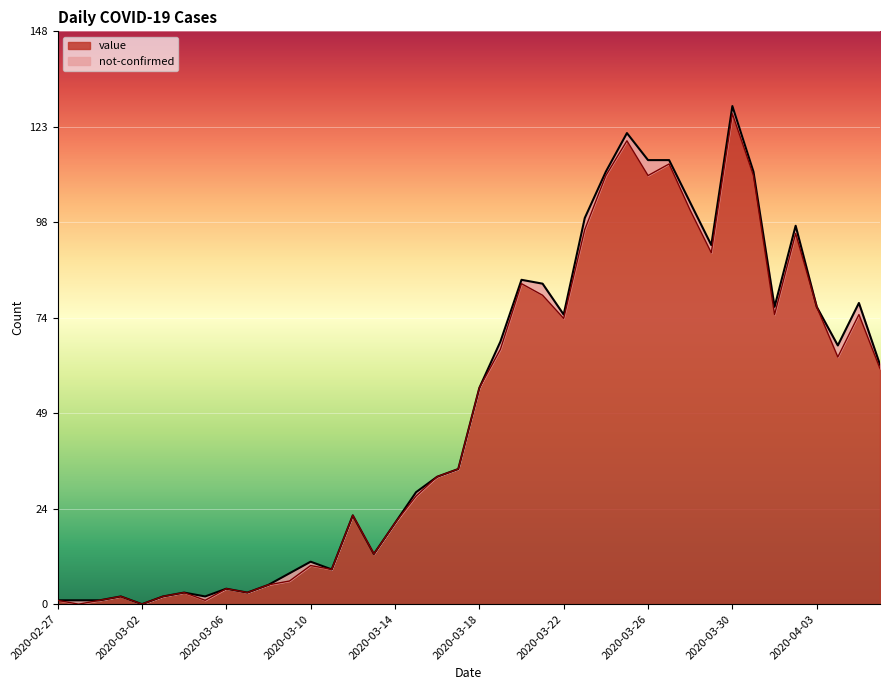

What is the ratio of the value at 2020-03-25 to the value at 2020-03-19?

1.8